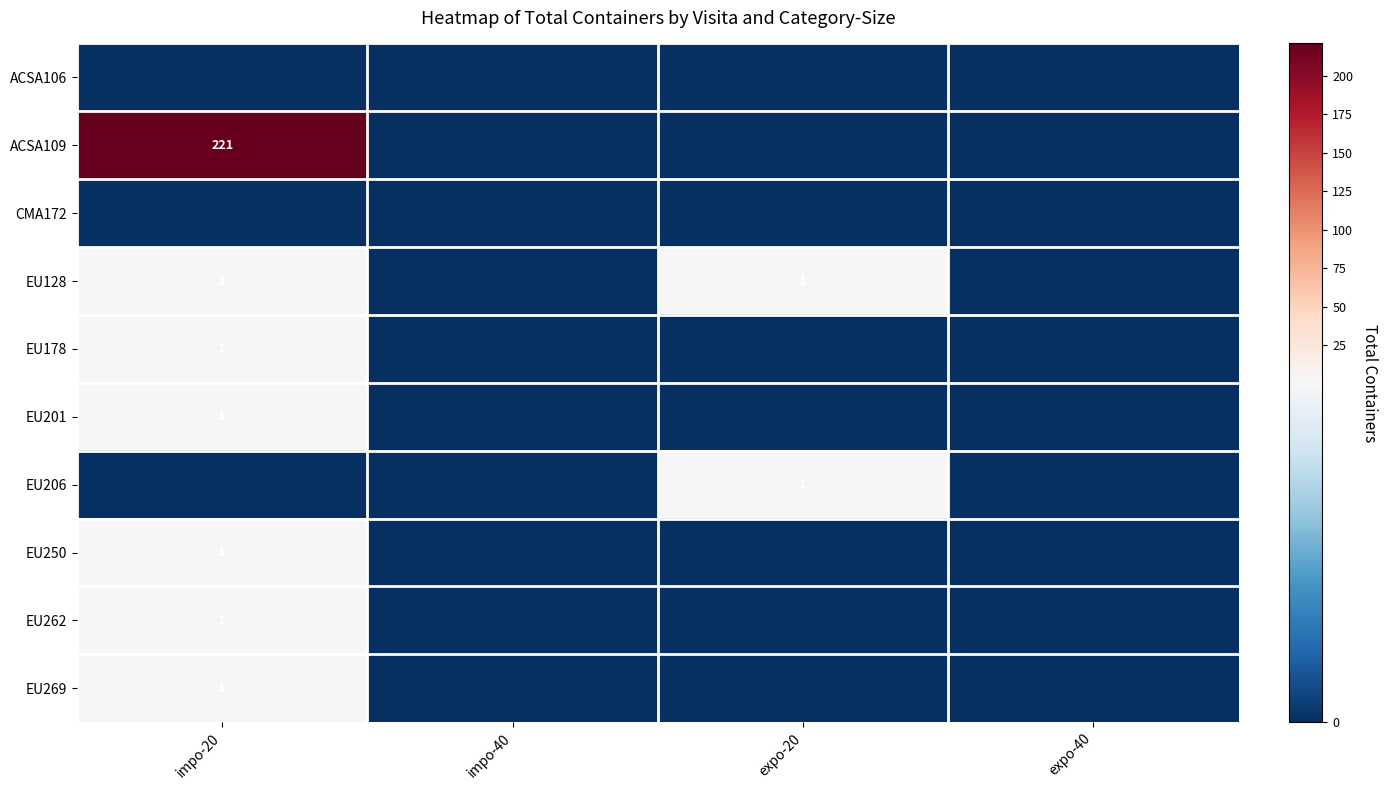

The value of EU178 at impo-20 is 0. True or false?

False